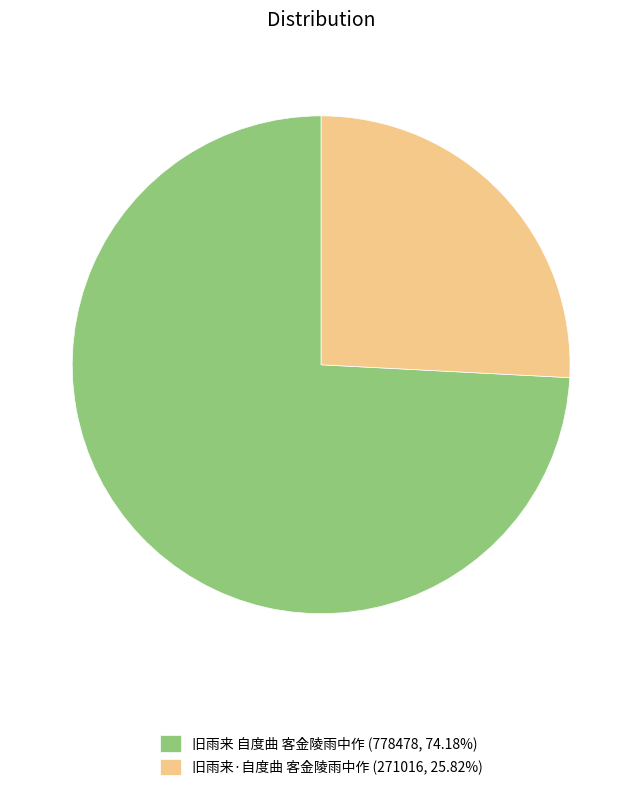

Combined, do 旧雨来 自度曲 客金陵雨中作 and 旧雨来·自度曲 客金陵雨中作 account for over 50%?

Yes